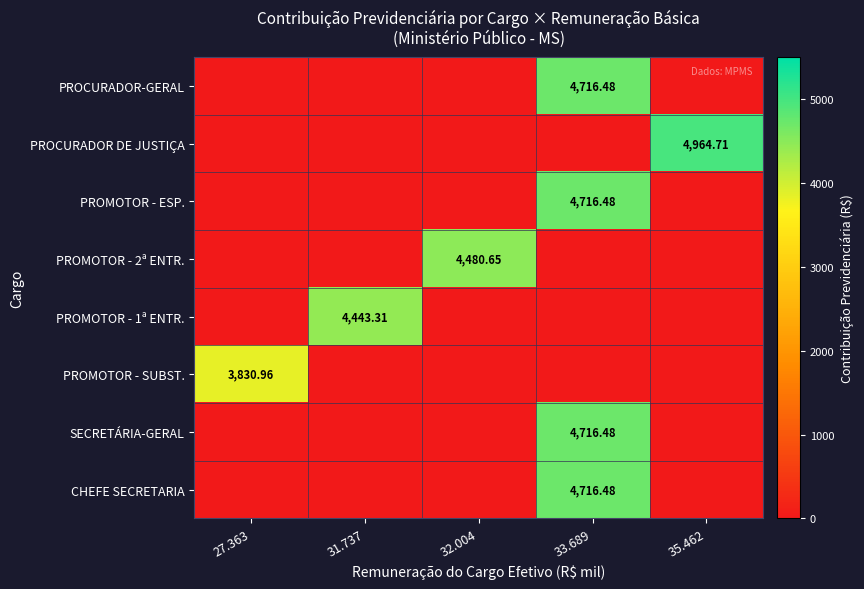

At how many categories does at least one series exceed 4401?

4